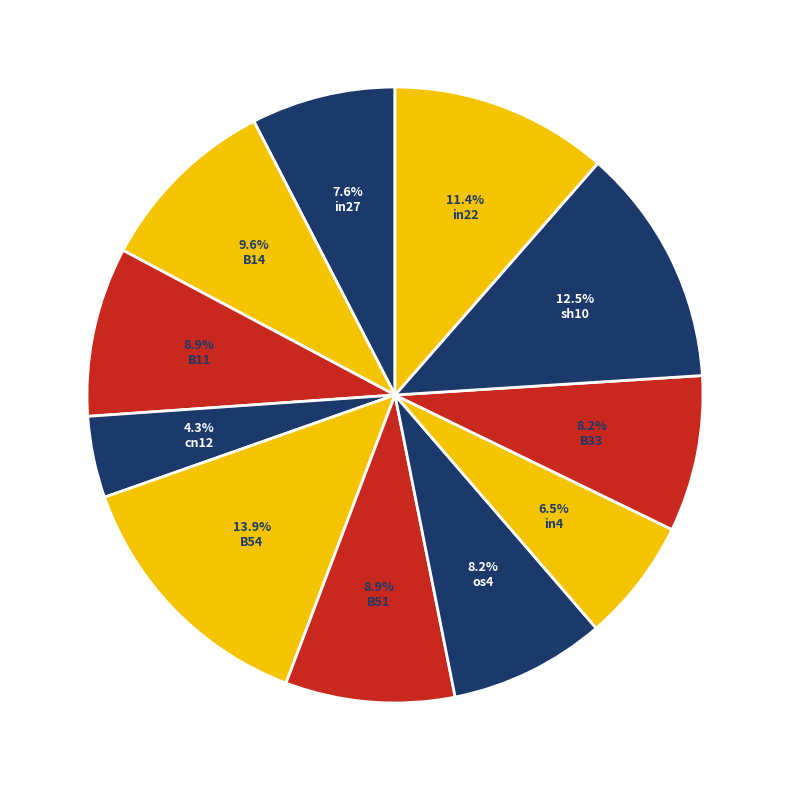

Rank the categories by value from highest to lowest.

B54, sh10, in22, B14, B11, B51, os4, B33, in27, in4, cn12